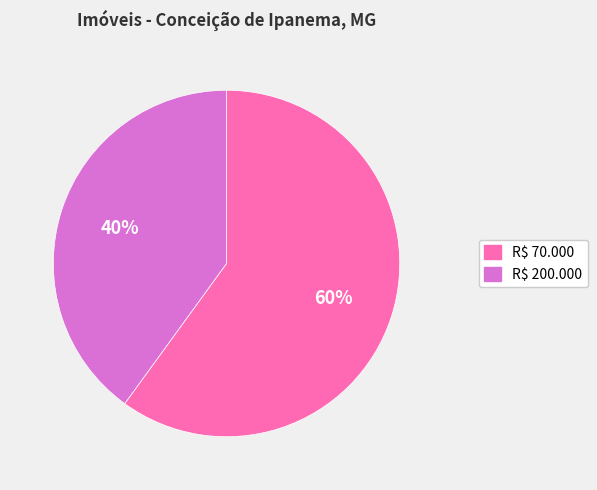

What is the smallest slice in the pie chart?

R$ 200.000